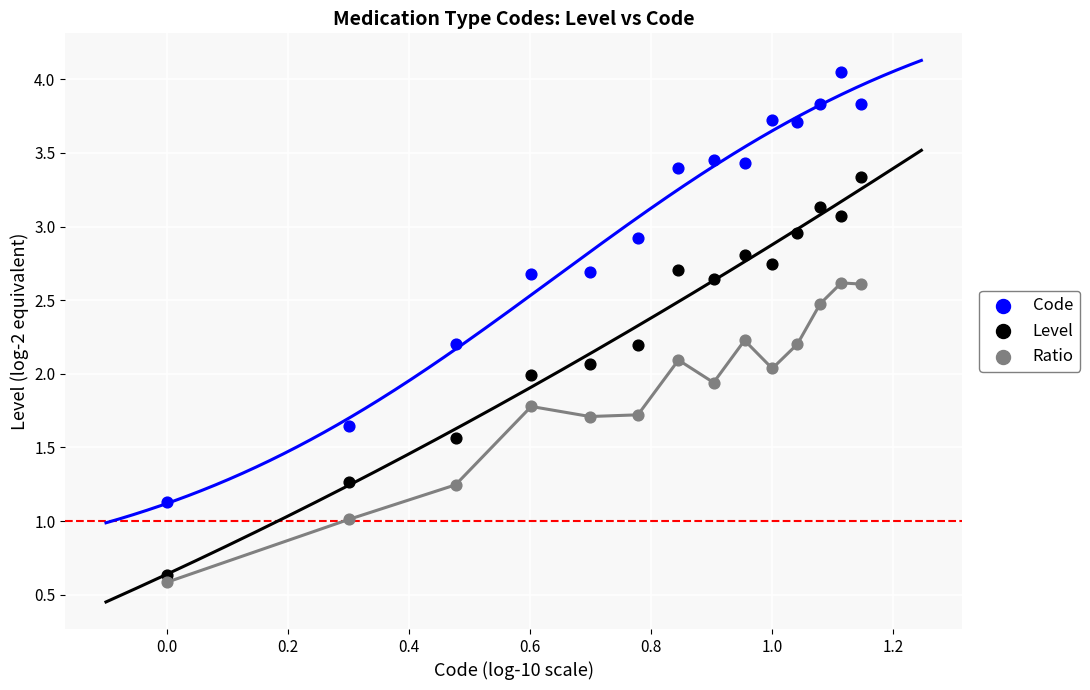

Which series has the largest Y range (max minus min)?

Code